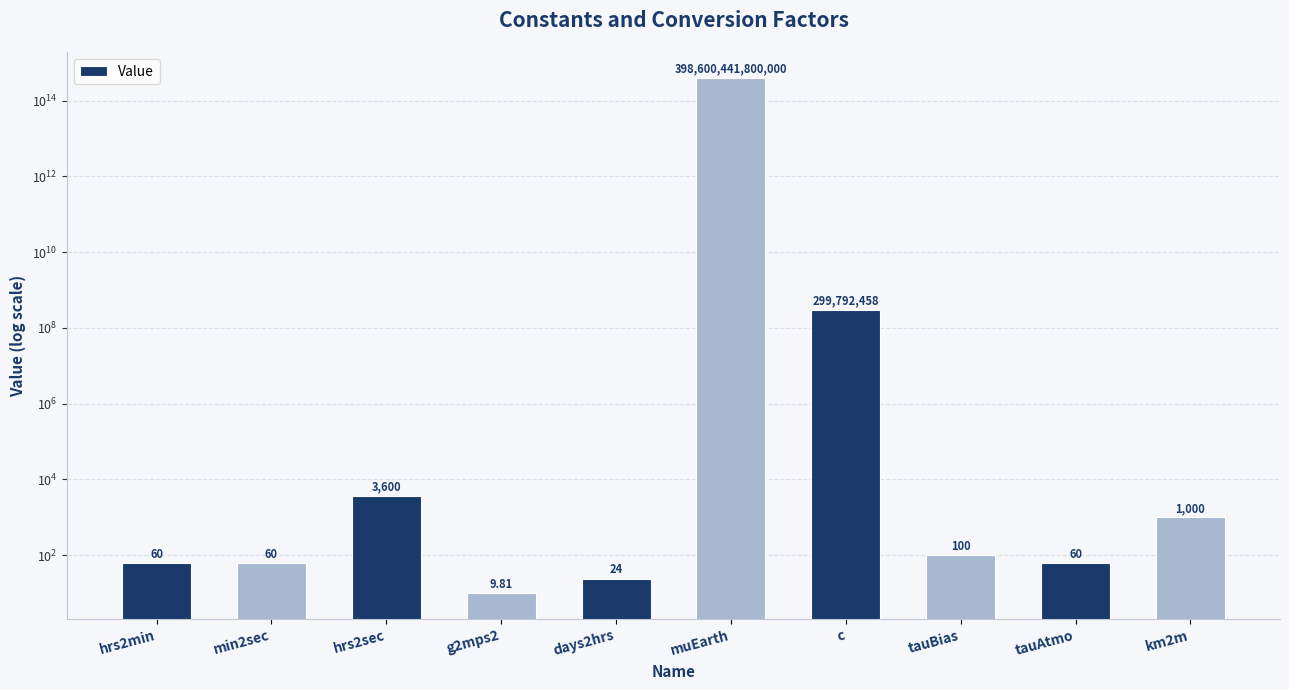

Reading left to right, extract all data points from this chart.

60.0	60.0	3600.0	9.8	24.0	398600441800000.0	299792458.0	100.0	60.0	1000.0